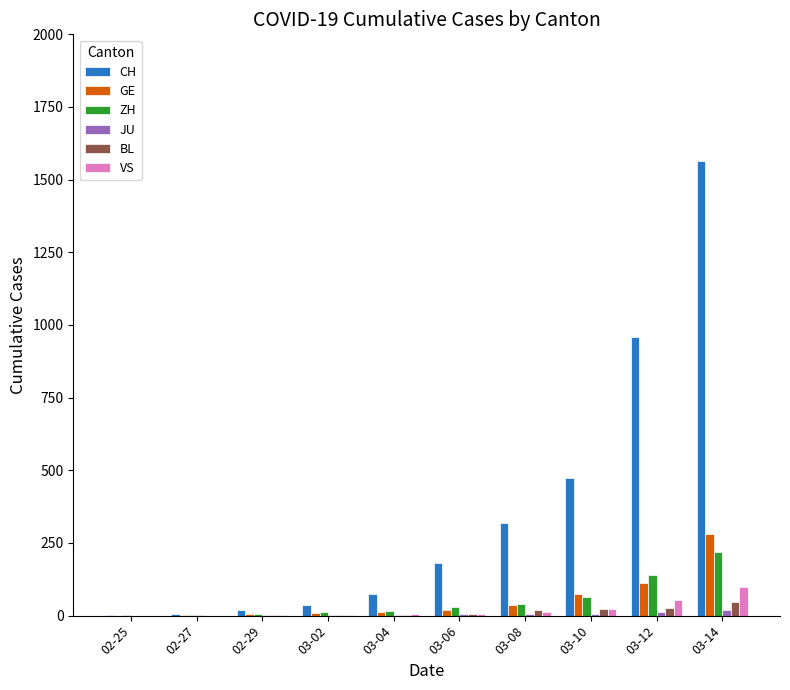

What is the sum of all ZH values?

530